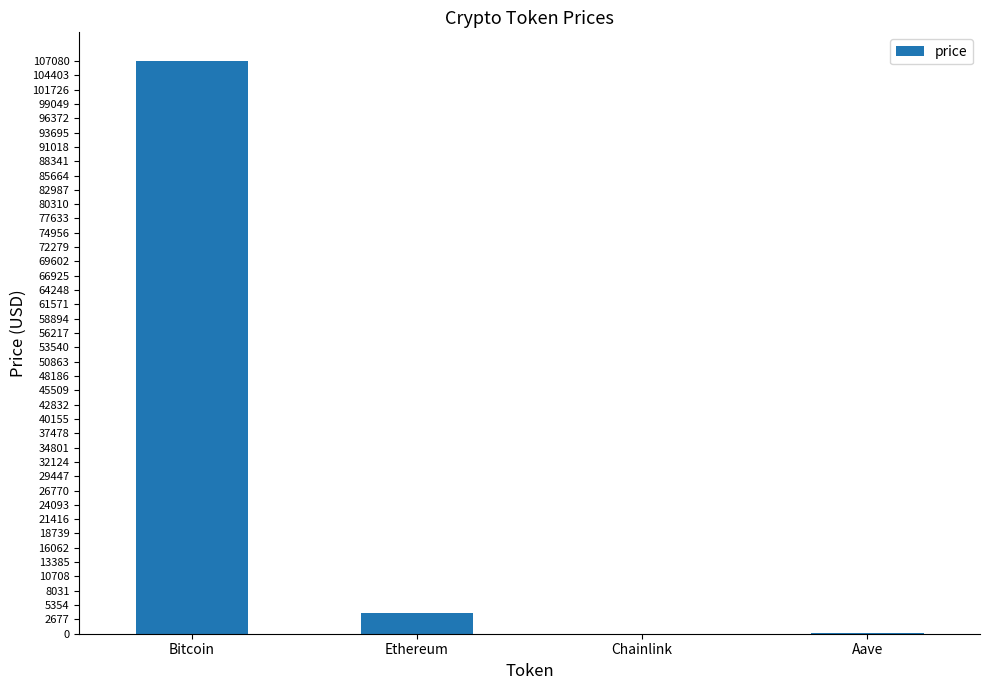

Between Bitcoin and Ethereum, which is larger?

Bitcoin